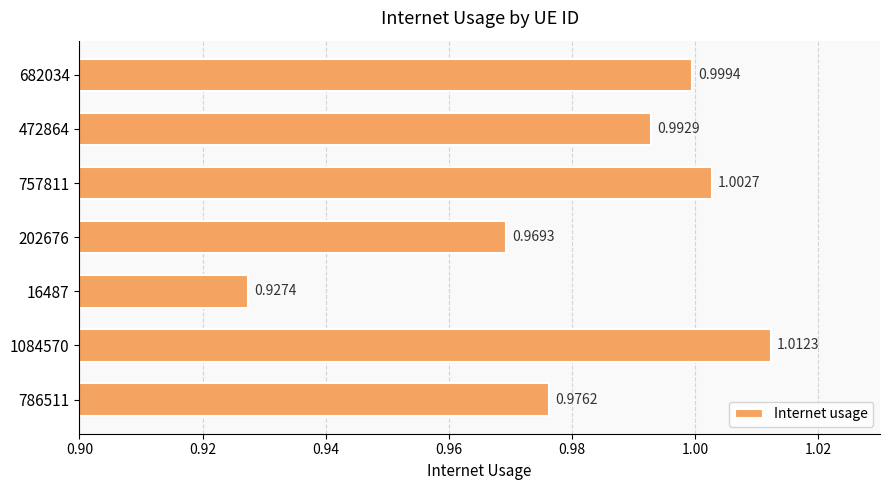

Rank the categories by value from lowest to highest.

16487, 202676, 786511, 472864, 682034, 757811, 1084570